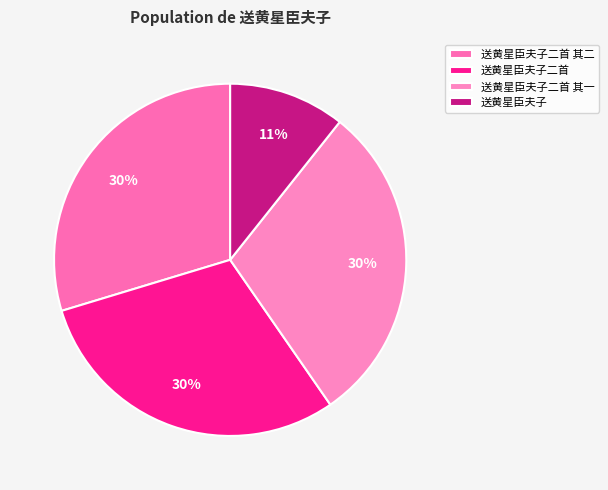

Which slice is the smallest?

送黄星臣夫子